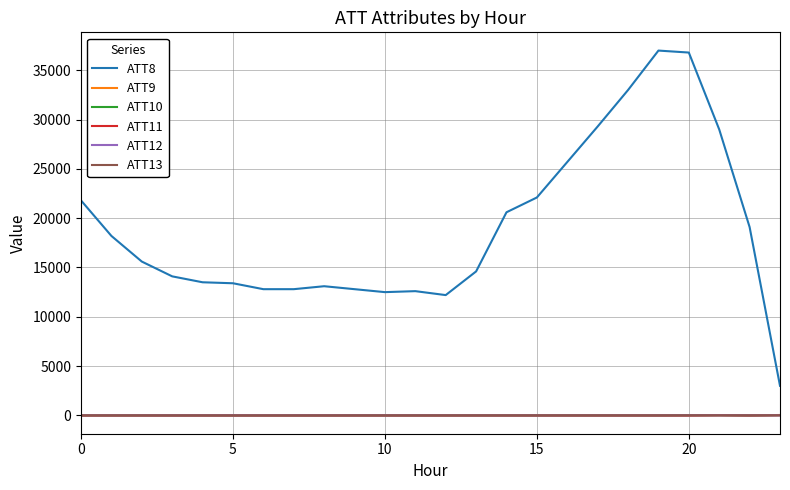

True or false: ATT8 and ATT13 cross at least once.

False